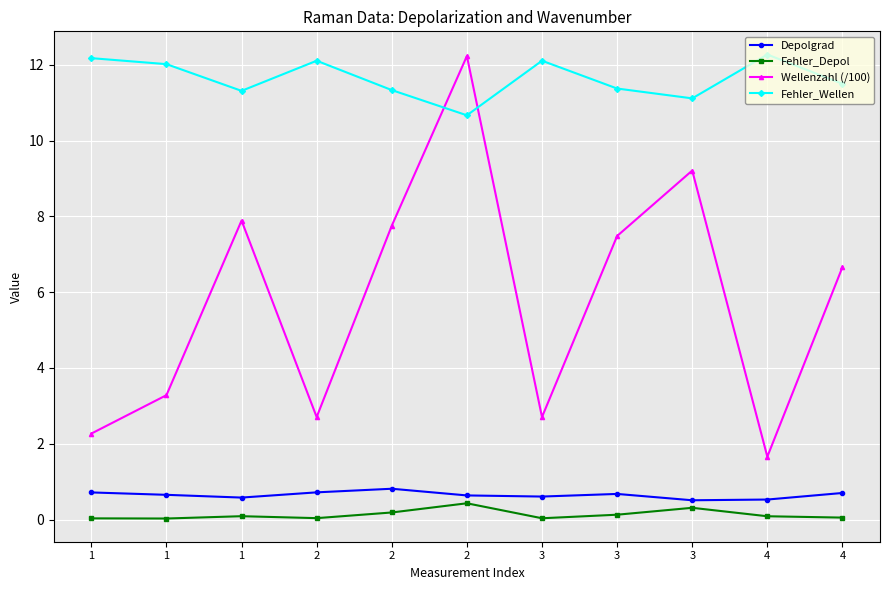

Read the Wellenzahl (/100) value at 1.

7.9